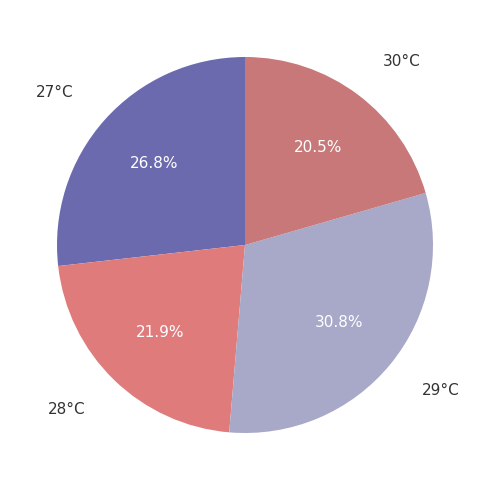

Does 29°C account for over 50% of the chart?

No